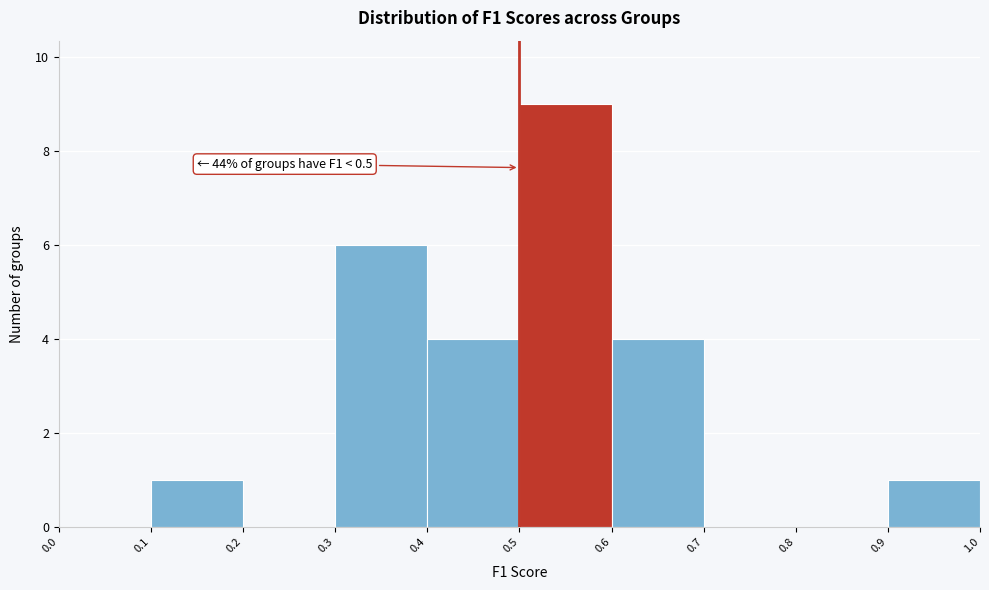

Which range on the x-axis has the tallest bar?

0.5 to 0.6